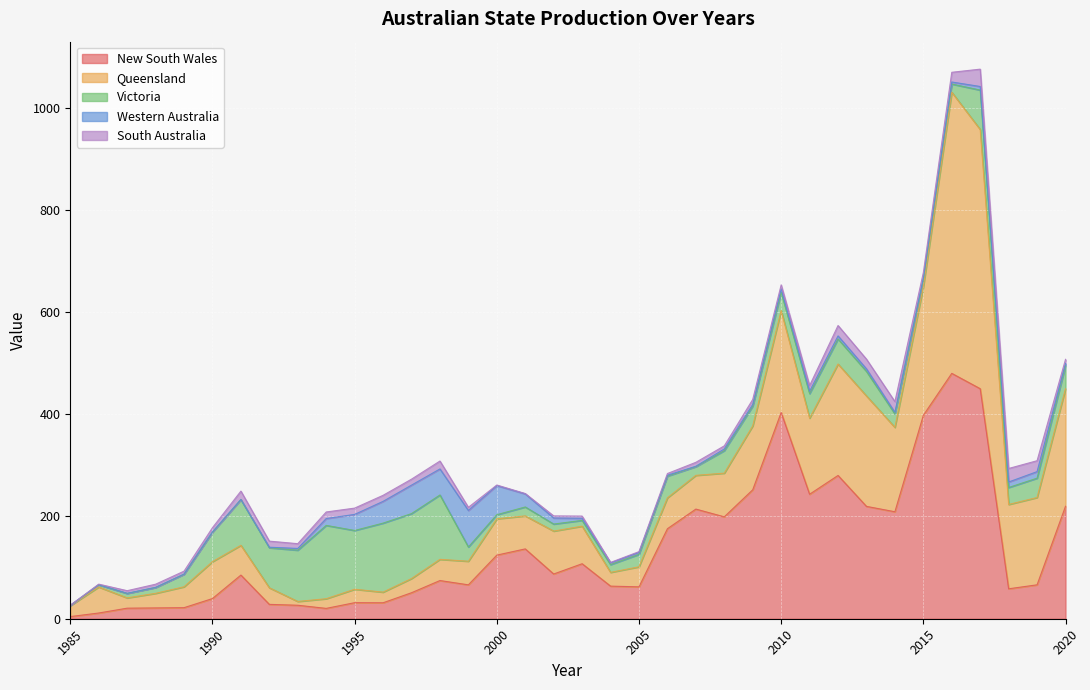

What is the total value across all series at 1989?

93.1